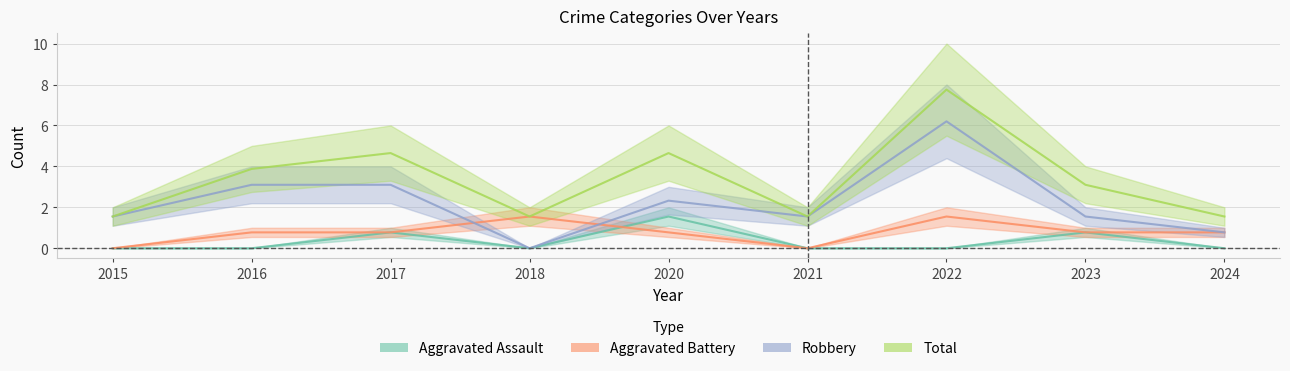

Which series has the widest spread of values?

Robbery